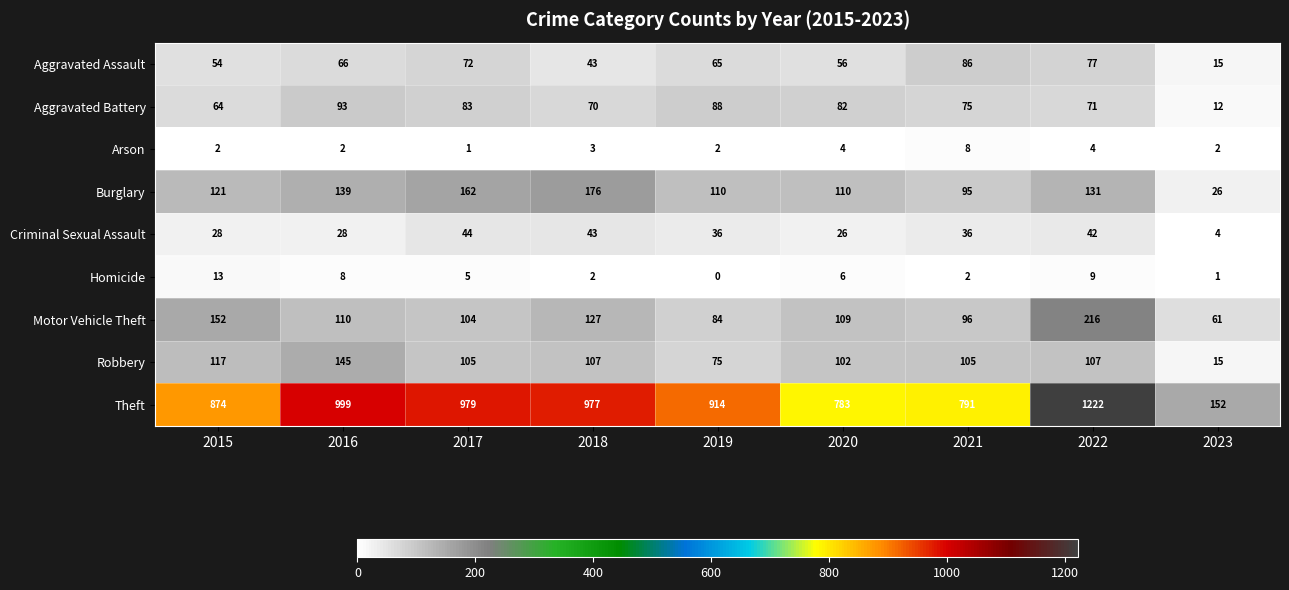

What is the sum of the Burglary values at 2022 and 2018?

307